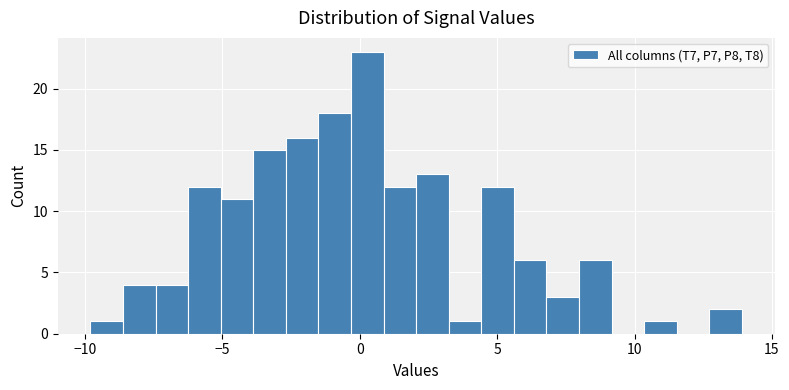

Around what value on the x-axis is the tallest bar? Give the approximate position of its centre, as read against the axis.

0.5